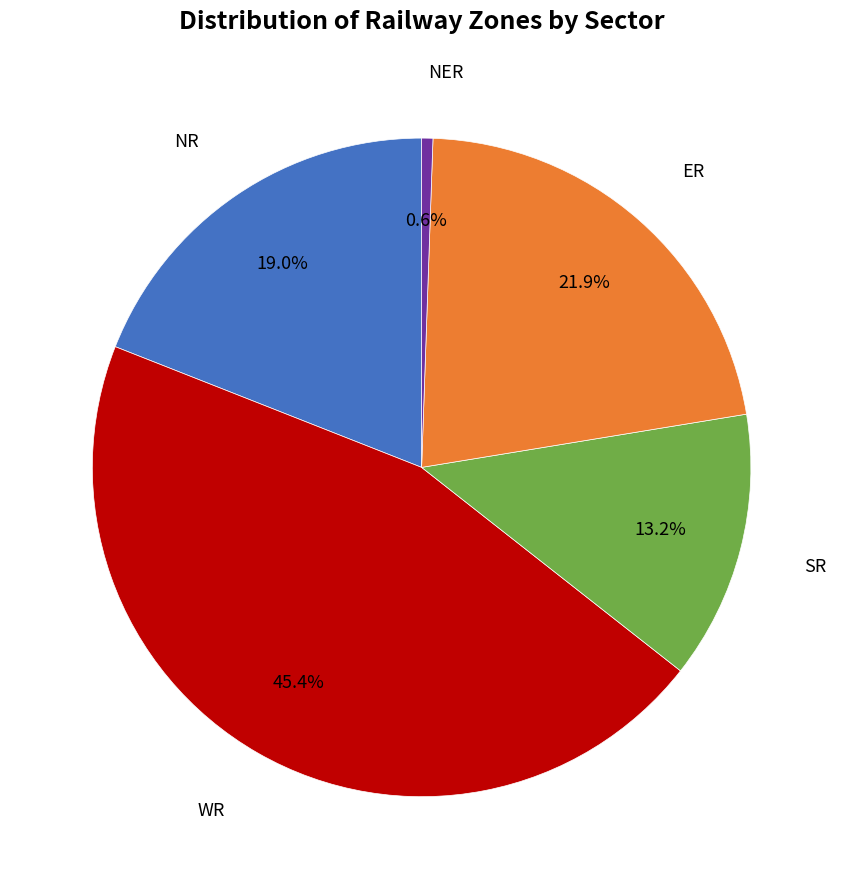

Rank the categories by value from highest to lowest.

WR, ER, NR, SR, NER